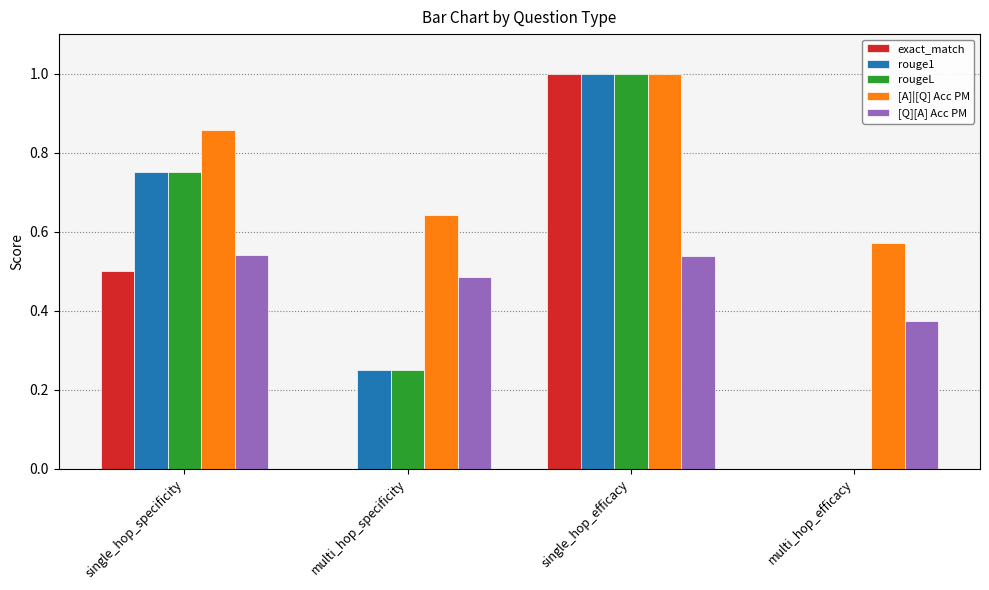

Between multi_hop_specificity and single_hop_efficacy, which series saw the biggest shift?

exact_match